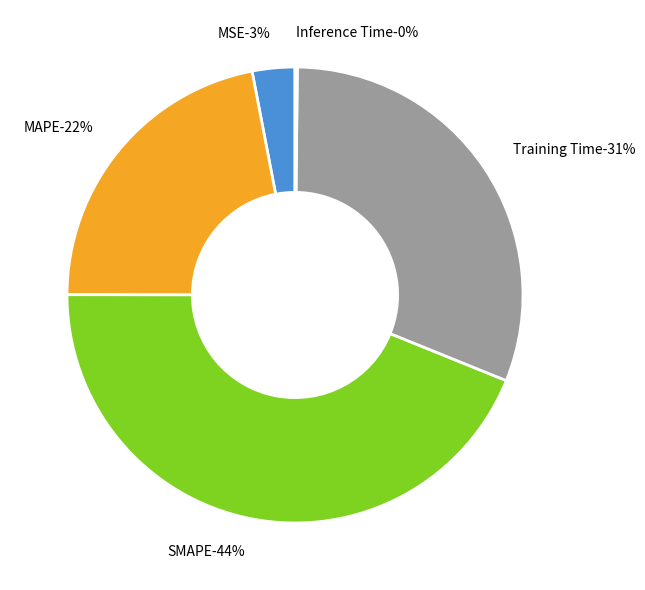

Count the number of slices in the pie.

5